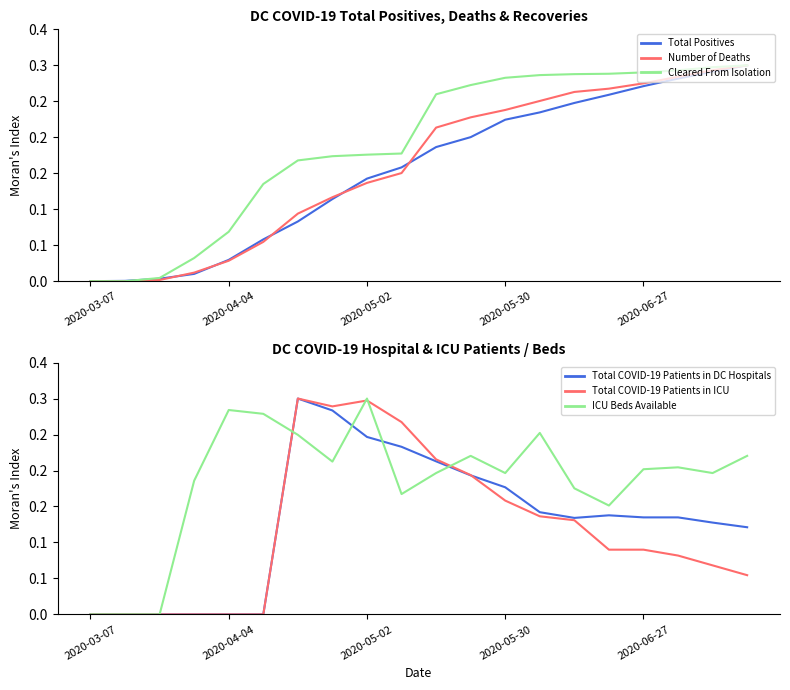

Is it true that Total Positives equals 0.1 at 6?

True